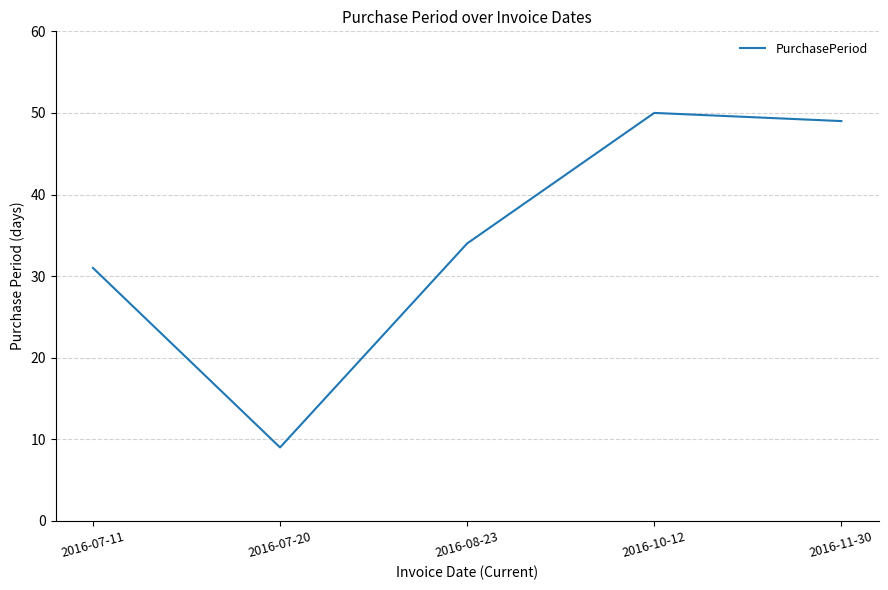

What position from the right is 2016-10-12?

2